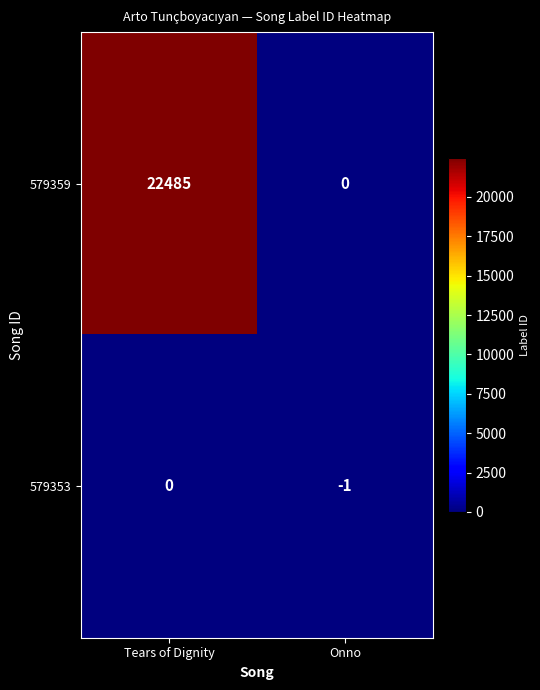

The 579359 series shows 22485 at Tears of Dignity. True or false?

True